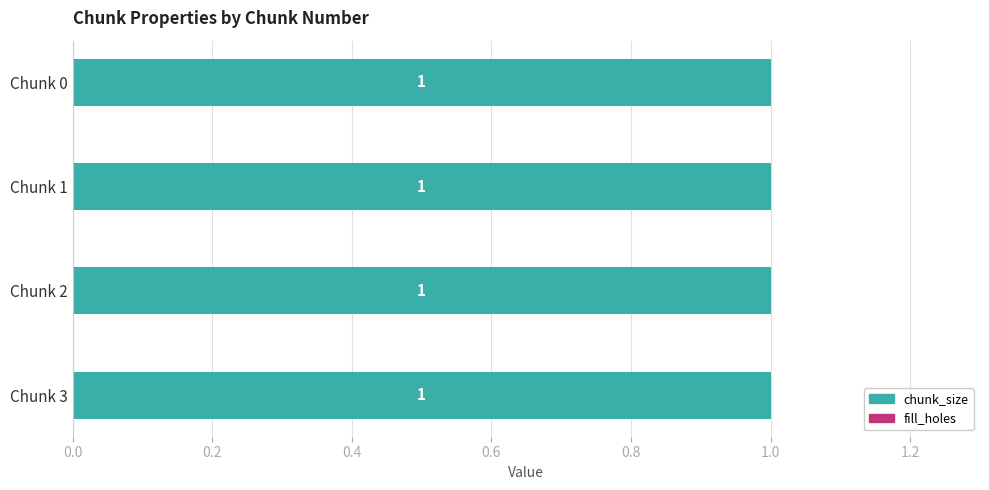

At how many categories does at least one series exceed 0?

4